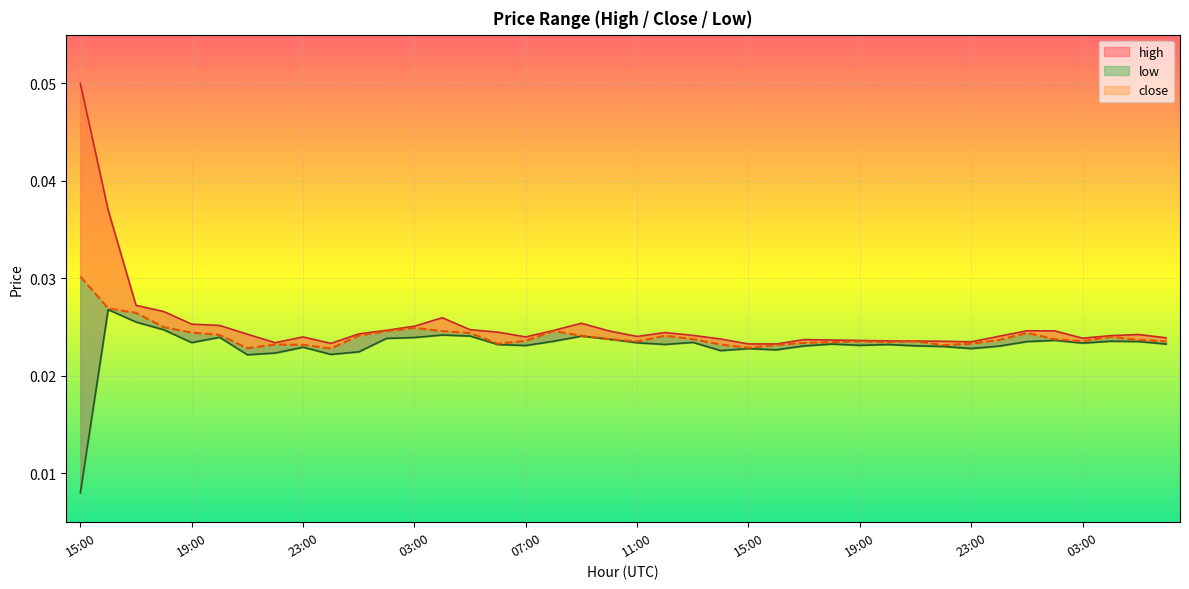

Reading left to right, extract all data points from this chart.

high: 15:00=0.1	16:00=0.0	17:00=0.0	18:00=0.0	19:00=0.0	20:00=0.0	21:00=0.0	22:00=0.0	23:00=0.0	00:00=0.0	01:00=0.0	02:00=0.0	03:00=0.0	04:00=0.0	05:00=0.0	06:00=0.0	07:00=0.0	08:00=0.0	09:00=0.0	10:00=0.0	11:00=0.0	12:00=0.0	13:00=0.0	14:00=0.0	15:00=0.0	16:00=0.0	17:00=0.0	18:00=0.0	19:00=0.0	20:00=0.0	21:00=0.0	22:00=0.0	23:00=0.0	00:00=0.0	01:00=0.0	02:00=0.0	03:00=0.0	04:00=0.0	05:00=0.0	06:00=0.0
low: 15:00=0.0	16:00=0.0	17:00=0.0	18:00=0.0	19:00=0.0	20:00=0.0	21:00=0.0	22:00=0.0	23:00=0.0	00:00=0.0	01:00=0.0	02:00=0.0	03:00=0.0	04:00=0.0	05:00=0.0	06:00=0.0	07:00=0.0	08:00=0.0	09:00=0.0	10:00=0.0	11:00=0.0	12:00=0.0	13:00=0.0	14:00=0.0	15:00=0.0	16:00=0.0	17:00=0.0	18:00=0.0	19:00=0.0	20:00=0.0	21:00=0.0	22:00=0.0	23:00=0.0	00:00=0.0	01:00=0.0	02:00=0.0	03:00=0.0	04:00=0.0	05:00=0.0	06:00=0.0
close: 15:00=0.0	16:00=0.0	17:00=0.0	18:00=0.0	19:00=0.0	20:00=0.0	21:00=0.0	22:00=0.0	23:00=0.0	00:00=0.0	01:00=0.0	02:00=0.0	03:00=0.0	04:00=0.0	05:00=0.0	06:00=0.0	07:00=0.0	08:00=0.0	09:00=0.0	10:00=0.0	11:00=0.0	12:00=0.0	13:00=0.0	14:00=0.0	15:00=0.0	16:00=0.0	17:00=0.0	18:00=0.0	19:00=0.0	20:00=0.0	21:00=0.0	22:00=0.0	23:00=0.0	00:00=0.0	01:00=0.0	02:00=0.0	03:00=0.0	04:00=0.0	05:00=0.0	06:00=0.0